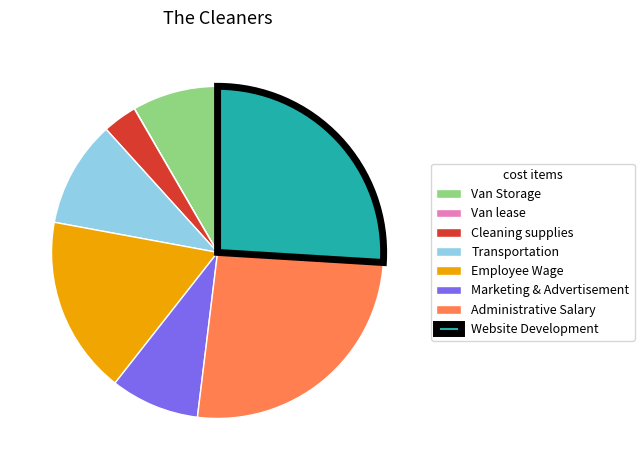

The Administrative Salary slice represents 26% of the pie. True or false?

True